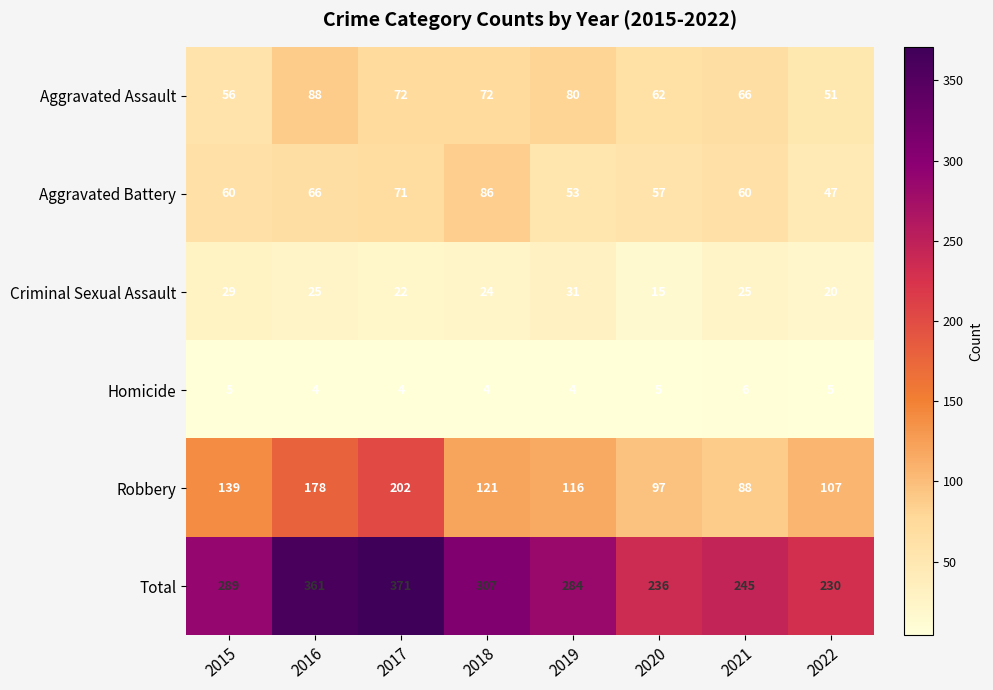

At 2022, list the series in order from largest to smallest.

Total, Robbery, Aggravated Assault, Aggravated Battery, Criminal Sexual Assault, Homicide